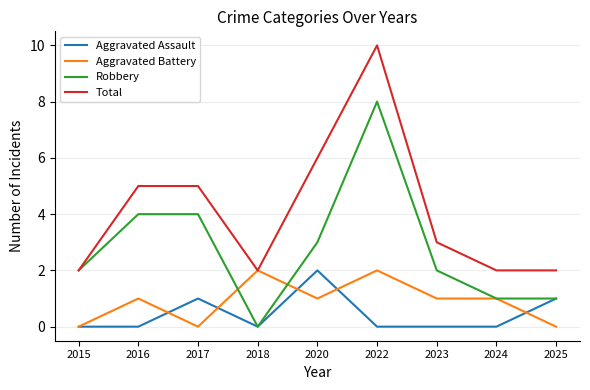

What is the average value of the Robbery series?

3